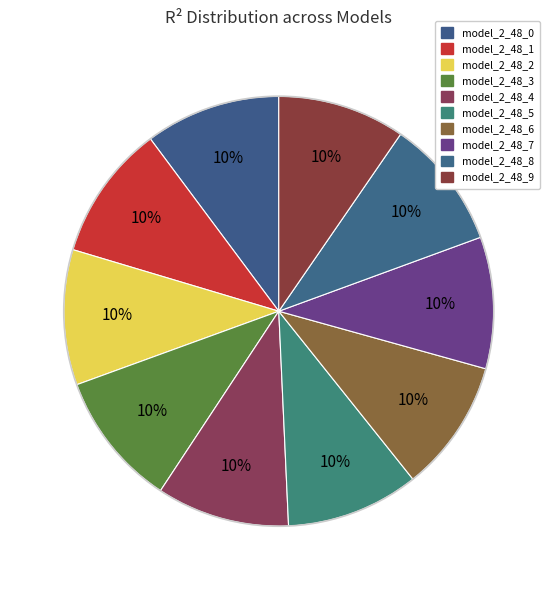

How many slices are in this pie chart?

10